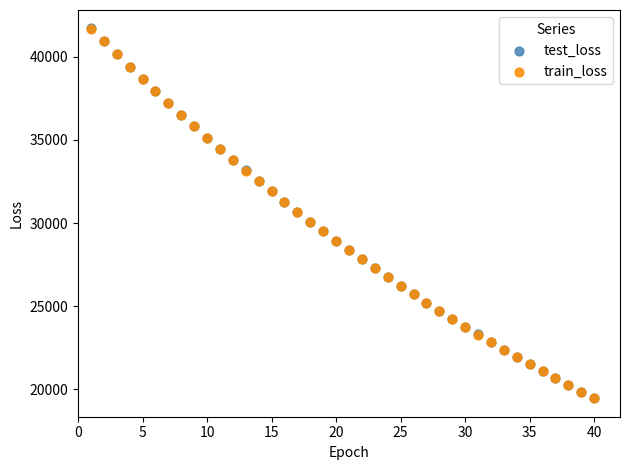

What are all the series names shown in the legend?

test_loss, train_loss